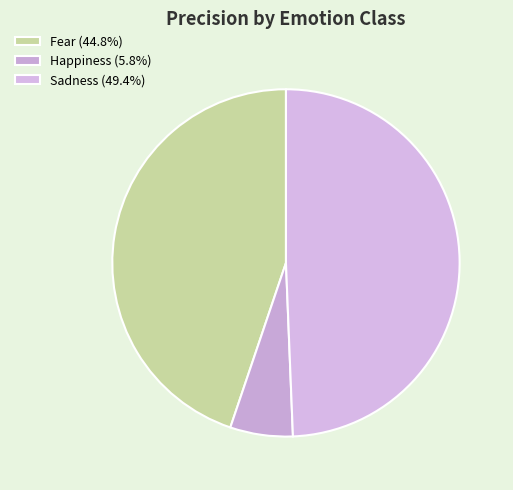

How many segments does this pie chart have?

3